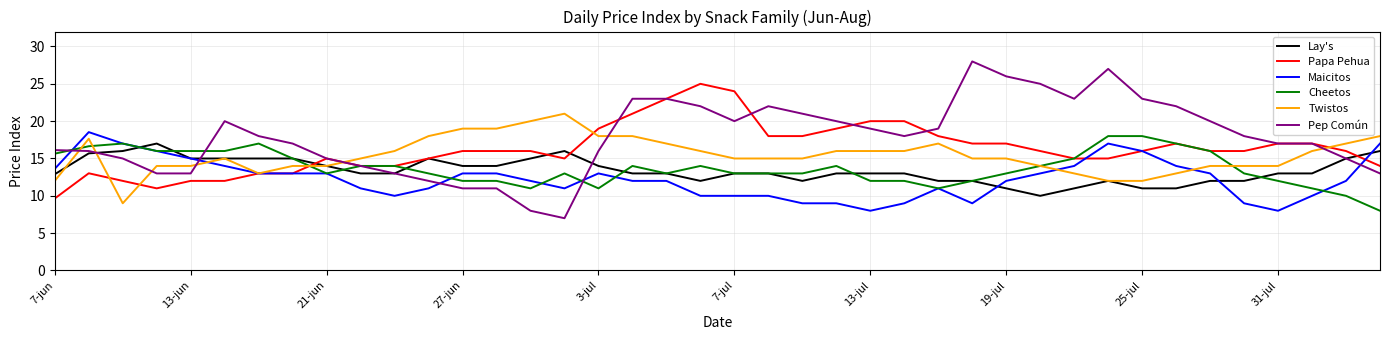

What is the sum of all Maicitos values?

491.1